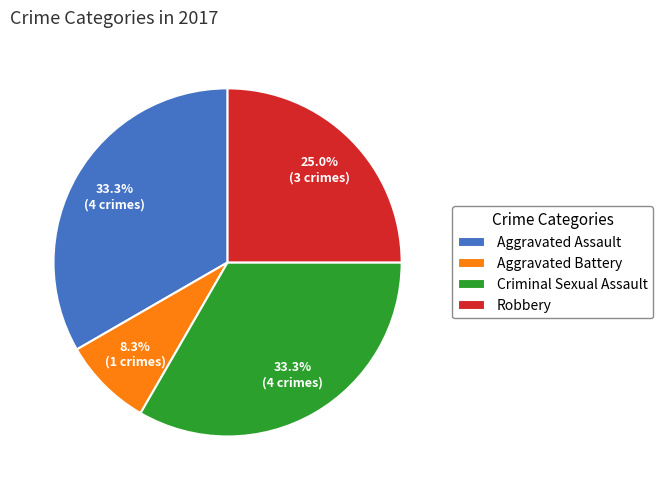

Does Criminal Sexual Assault represent more than half of the total?

No